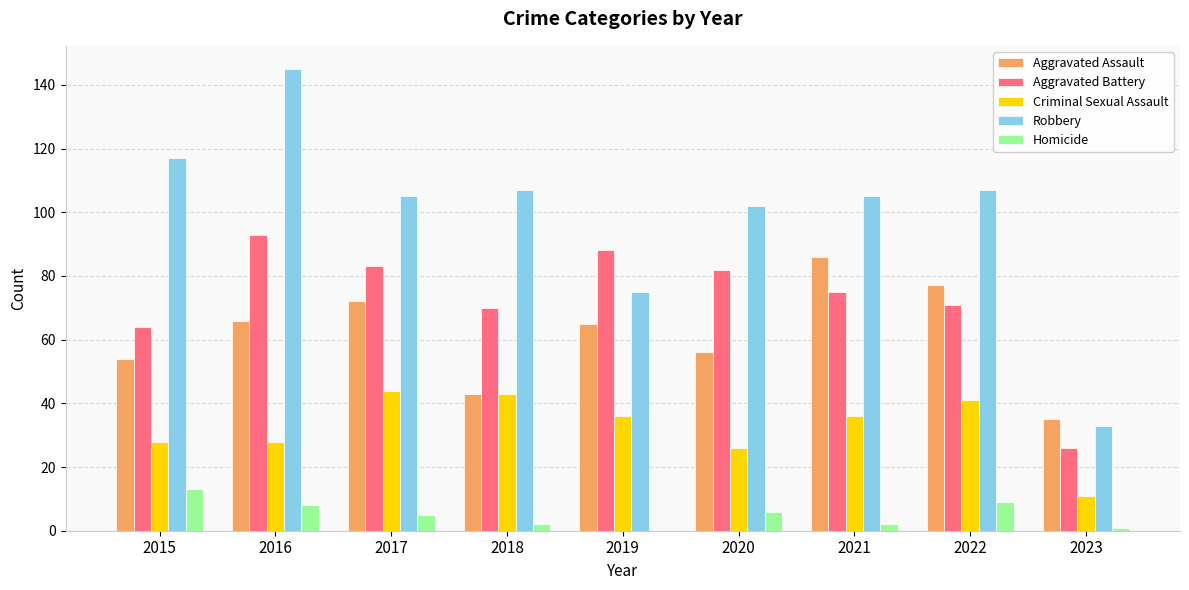

Reading right to left, list all the values displayed in this chart.

Aggravated Assault: 35	77	86	56	65	43	72	66	54
Aggravated Battery: 26	71	75	82	88	70	83	93	64
Criminal Sexual Assault: 11	41	36	26	36	43	44	28	28
Robbery: 33	107	105	102	75	107	105	145	117
Homicide: 1	9	2	6	0	2	5	8	13